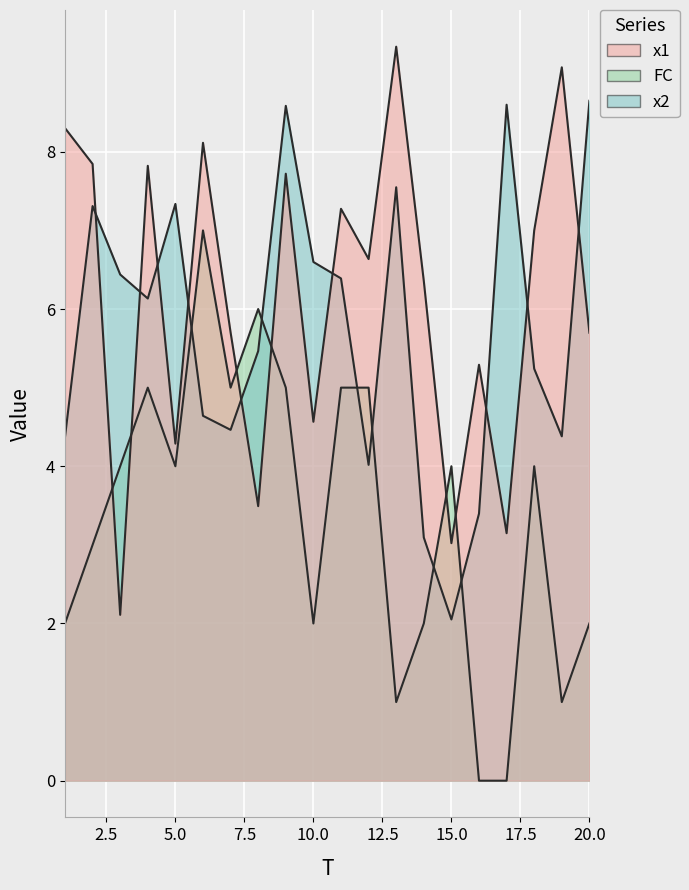

How many interior local valleys does the FC series have?

5